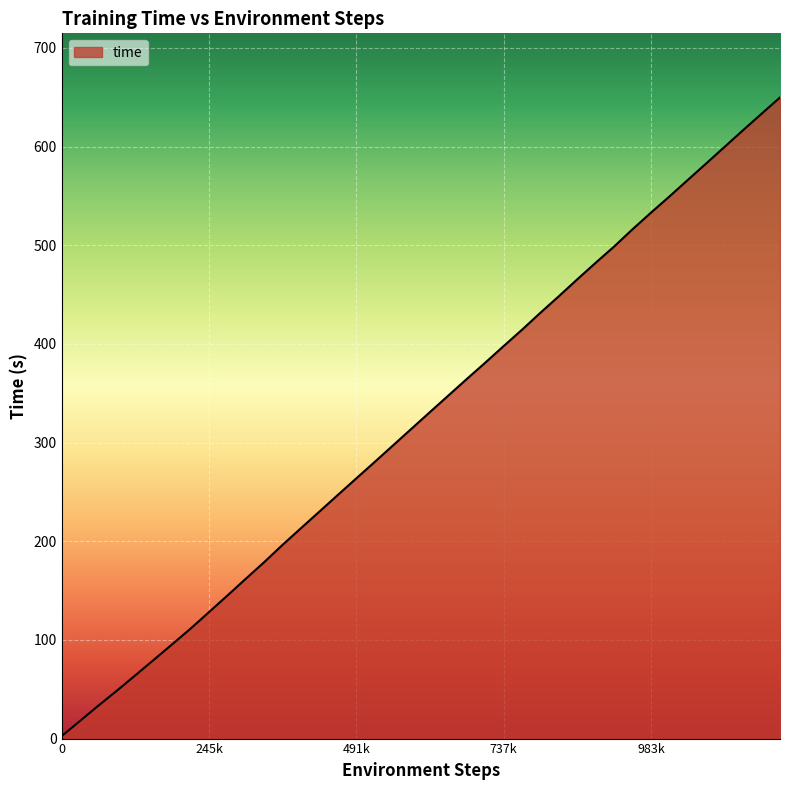

Count the number of categories in the chart.

40